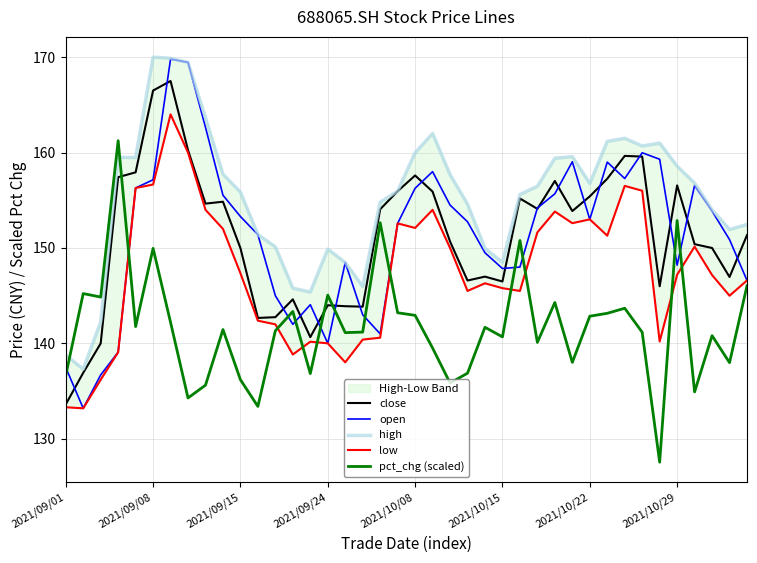

What is the difference between the highest and lowest values at 19?

12.7